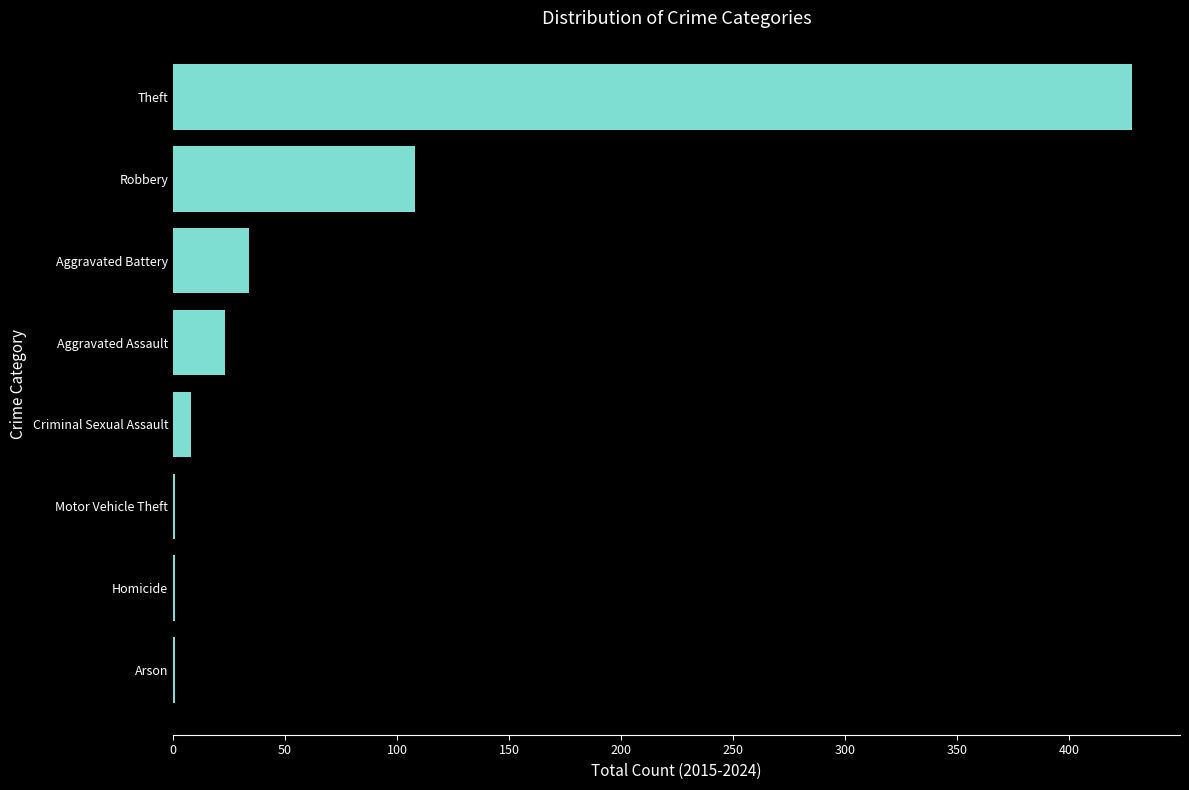

The value at Robbery is 45. True or false?

False